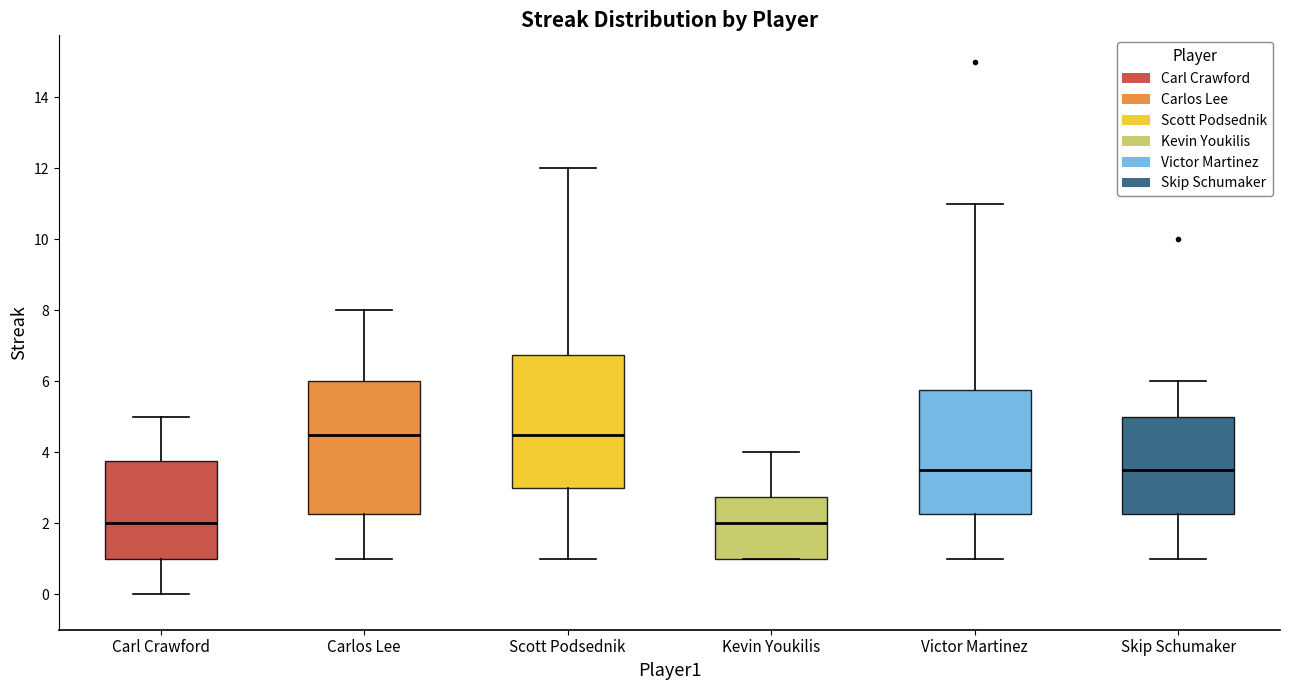

Reading left to right, read every box against the y-axis: the position of its median line, the range the box covers, and the ends of its whiskers. The values are not printed on the chart, so give them approximately, as read against the axis.

Carl Crawford: median 2.0, box 1.0 to 3.8, whiskers 0.0 to 5.0
Carlos Lee: median 4.6, box 2.2 to 6.0, whiskers 1.0 to 8.0
Scott Podsednik: median 4.6, box 3.0 to 6.8, whiskers 1.0 to 12.0
Kevin Youkilis: median 2.0, box 1.0 to 2.8, whiskers 1.0 to 4.0
Victor Martinez: median 3.6, box 2.2 to 5.8, whiskers 1.0 to 11.0
Skip Schumaker: median 3.6, box 2.2 to 5.0, whiskers 1.0 to 6.0